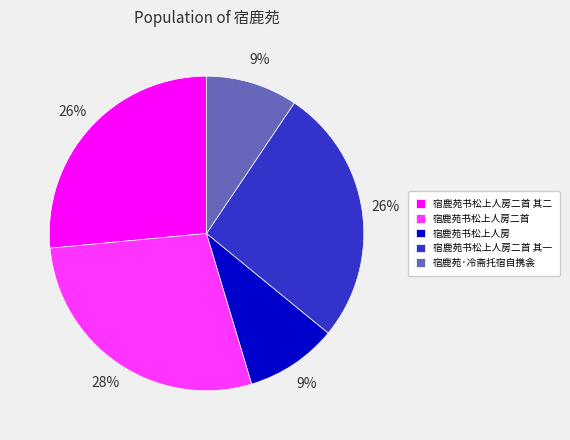

How many slices are in this pie chart?

5